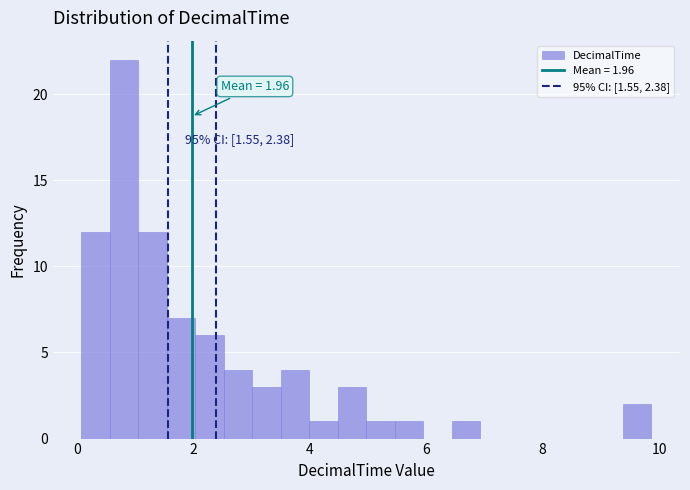

Around what value on the x-axis is the tallest bar? Give the approximate position of its centre, as read against the axis.

0.8